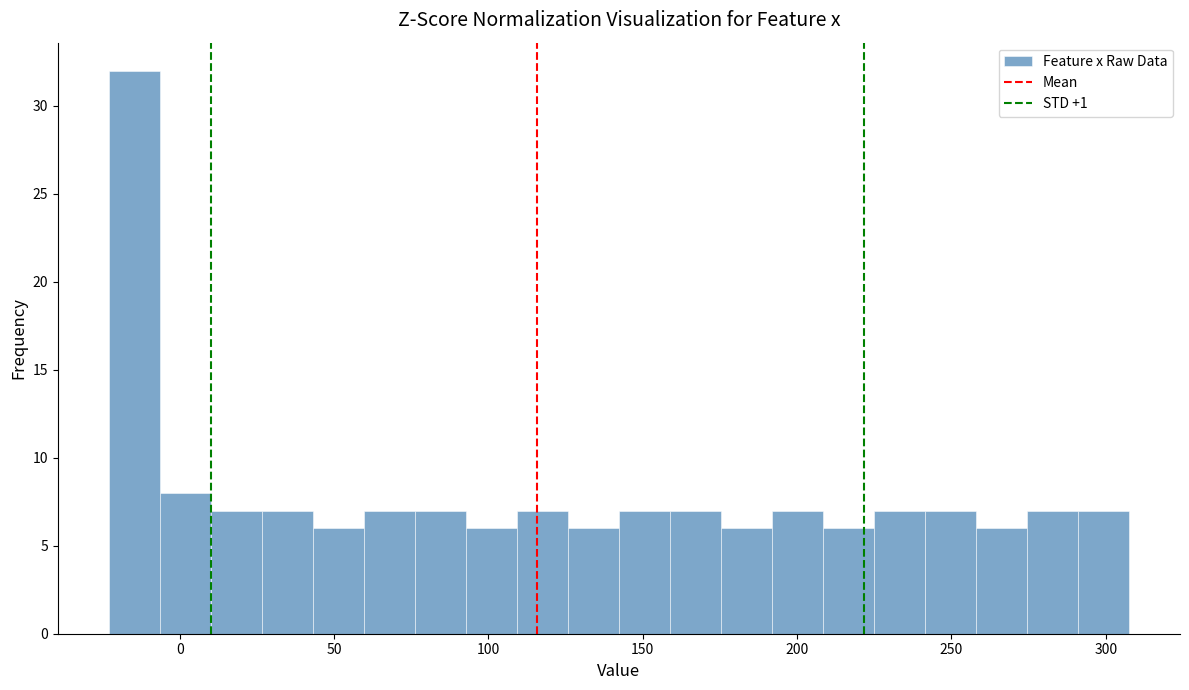

Around what value on the x-axis is the tallest bar? Give the approximate position of its centre, as read against the axis.

-15